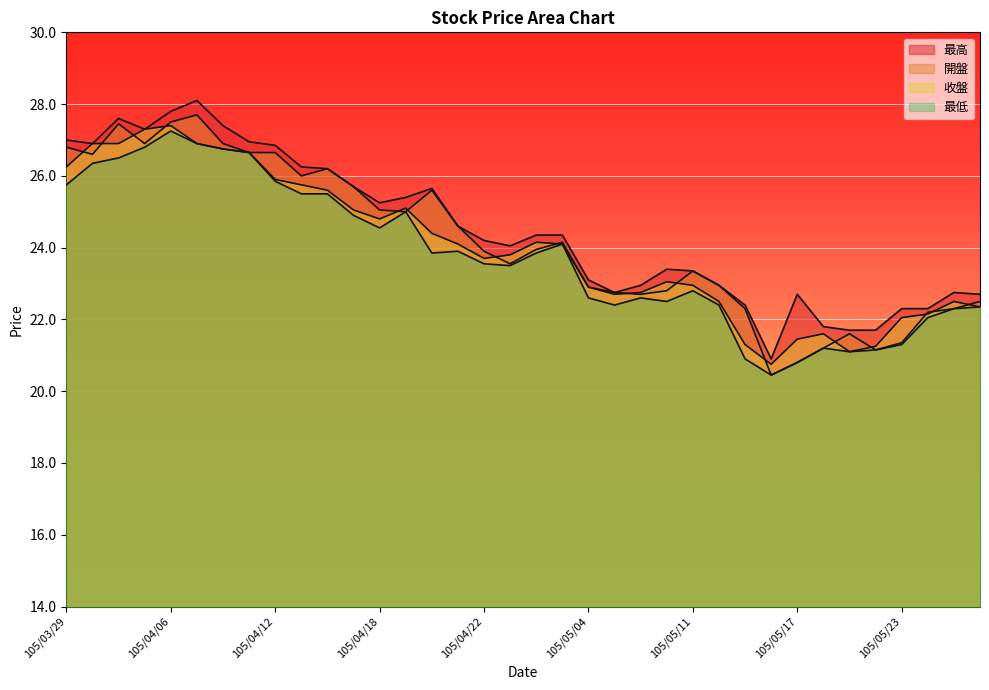

What is the difference between the maximum and minimum values in the 收盤 series?

6.6